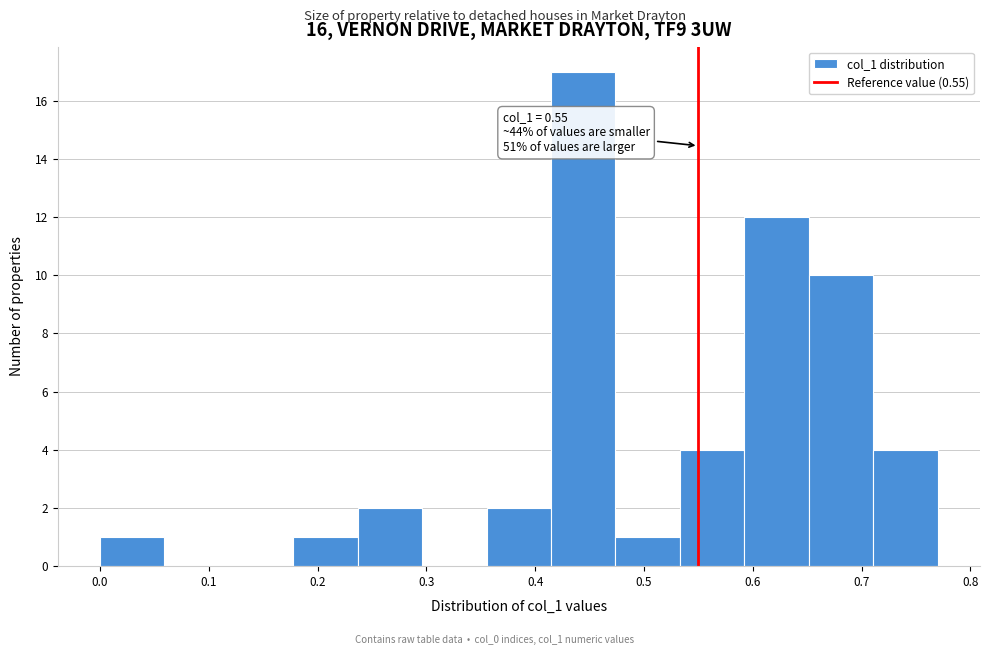

Which range on the x-axis has the tallest bar?

0.41 to 0.47